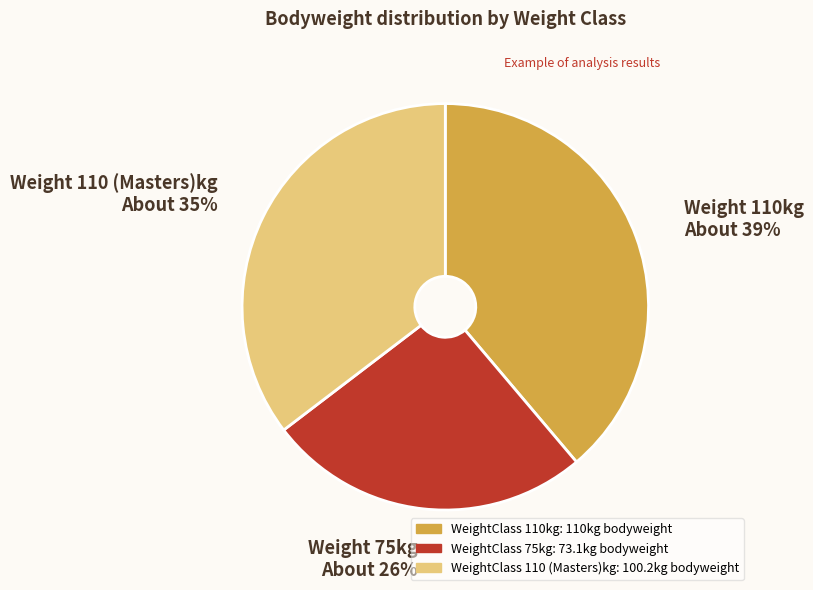

Does any single category account for the majority?

No